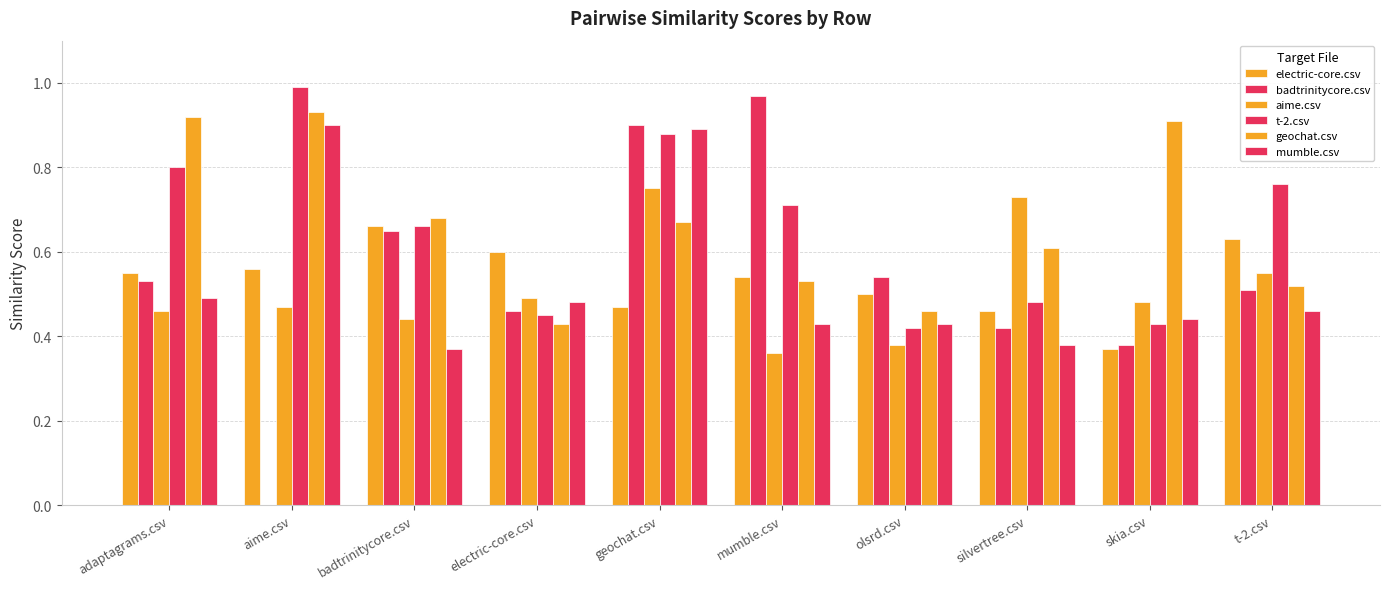

Which series has the largest range (max minus min)?

badtrinitycore.csv